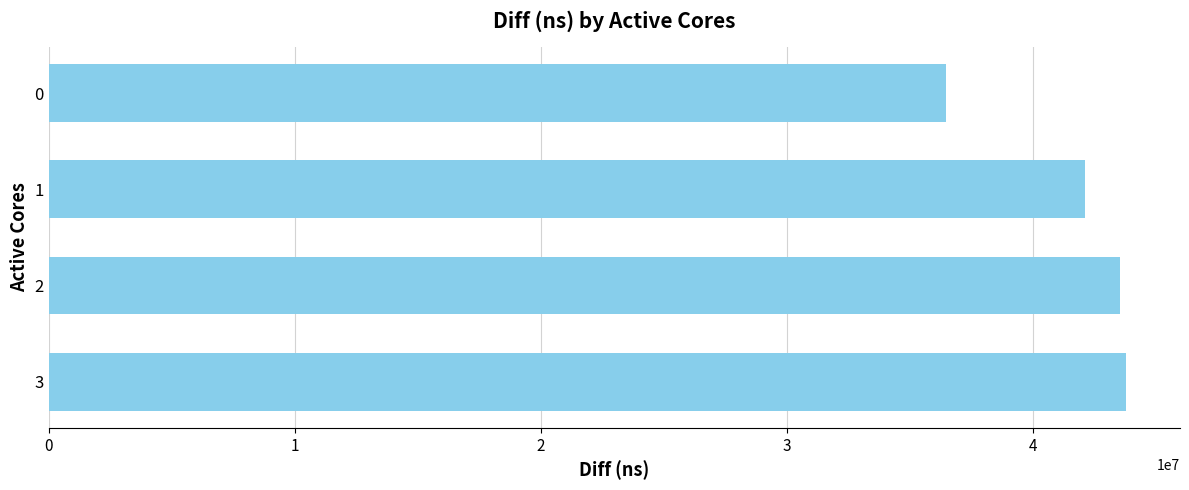

What is the value of the 1st bar from the top?

36482906